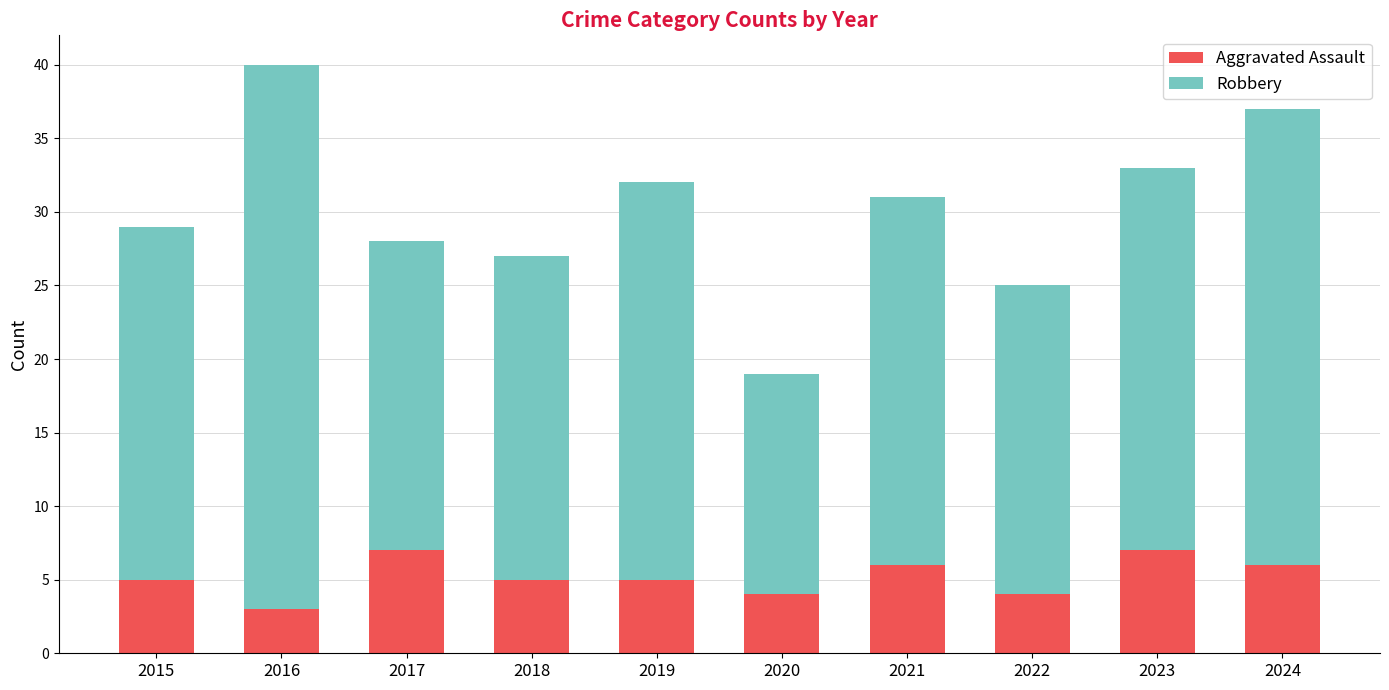

What is the lowest value of the Aggravated Assault series?

3